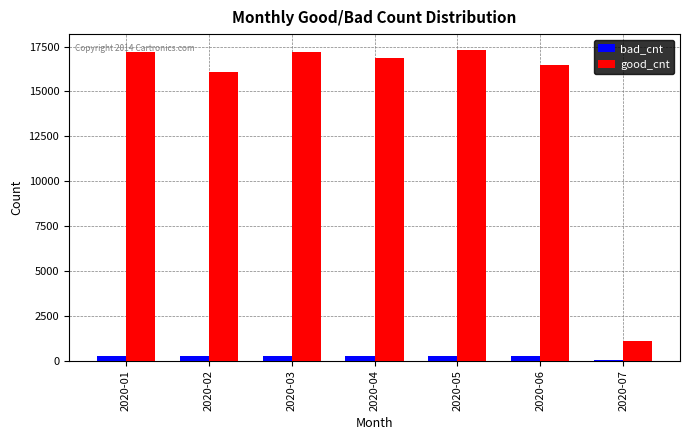

Where does the good_cnt series first go above 16839?

2020-01